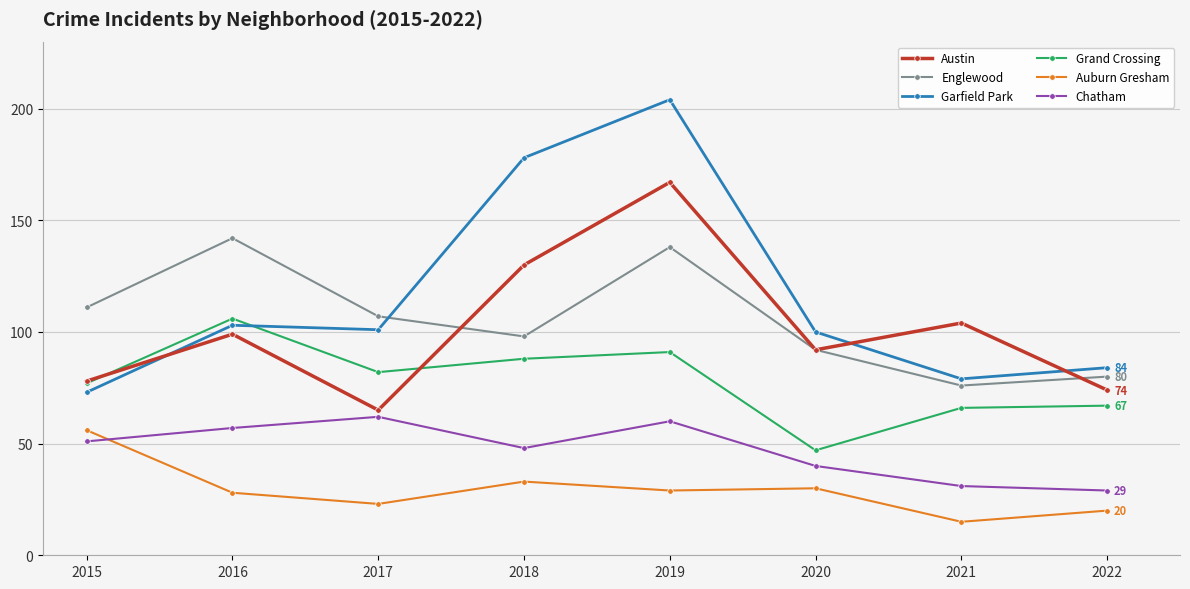

The value of Garfield Park at 2020 is 22. True or false?

False